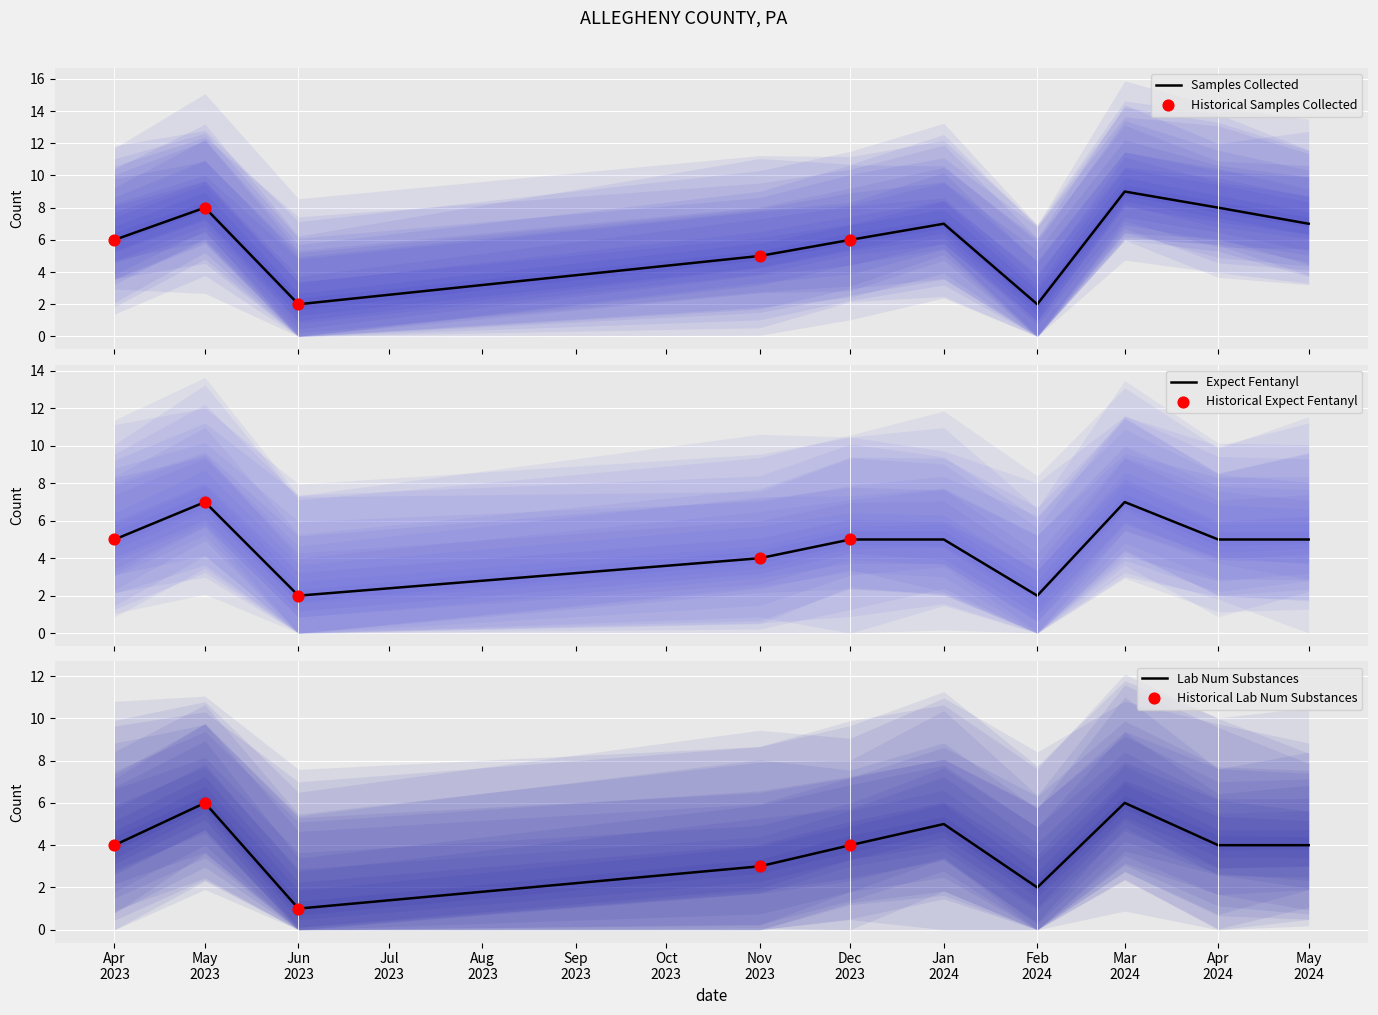

At which category is the sum across all series the highest?

Mar 2024